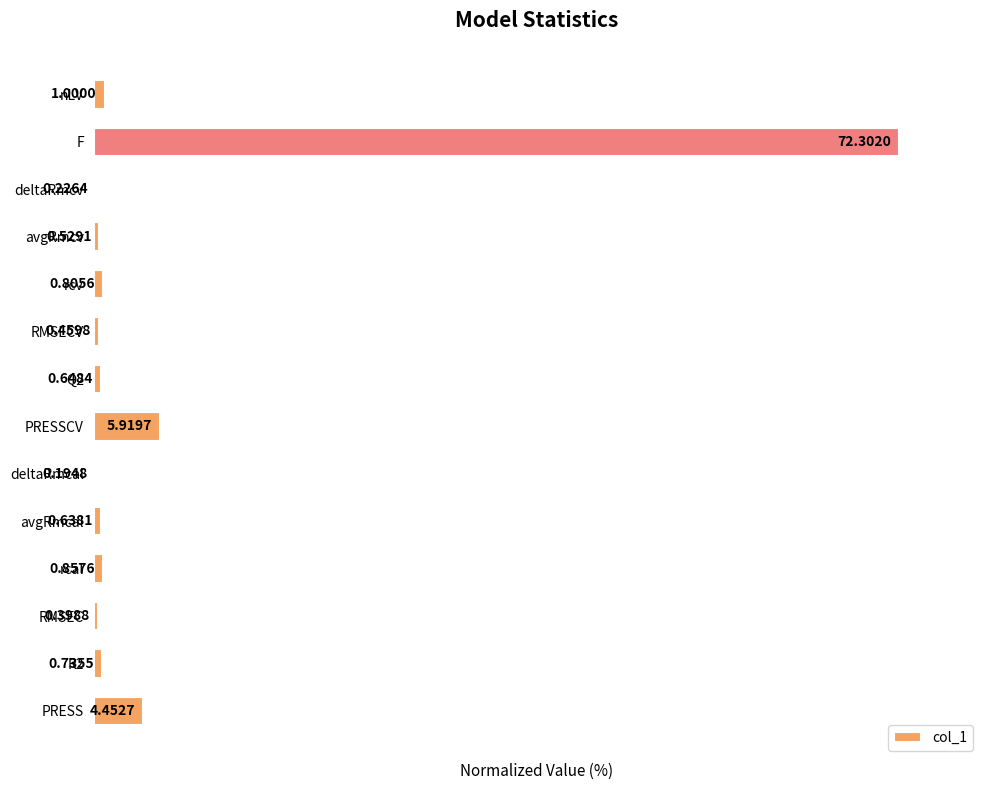

What is the sum of the values at avgRmcv and deltaRmcv?

1.0